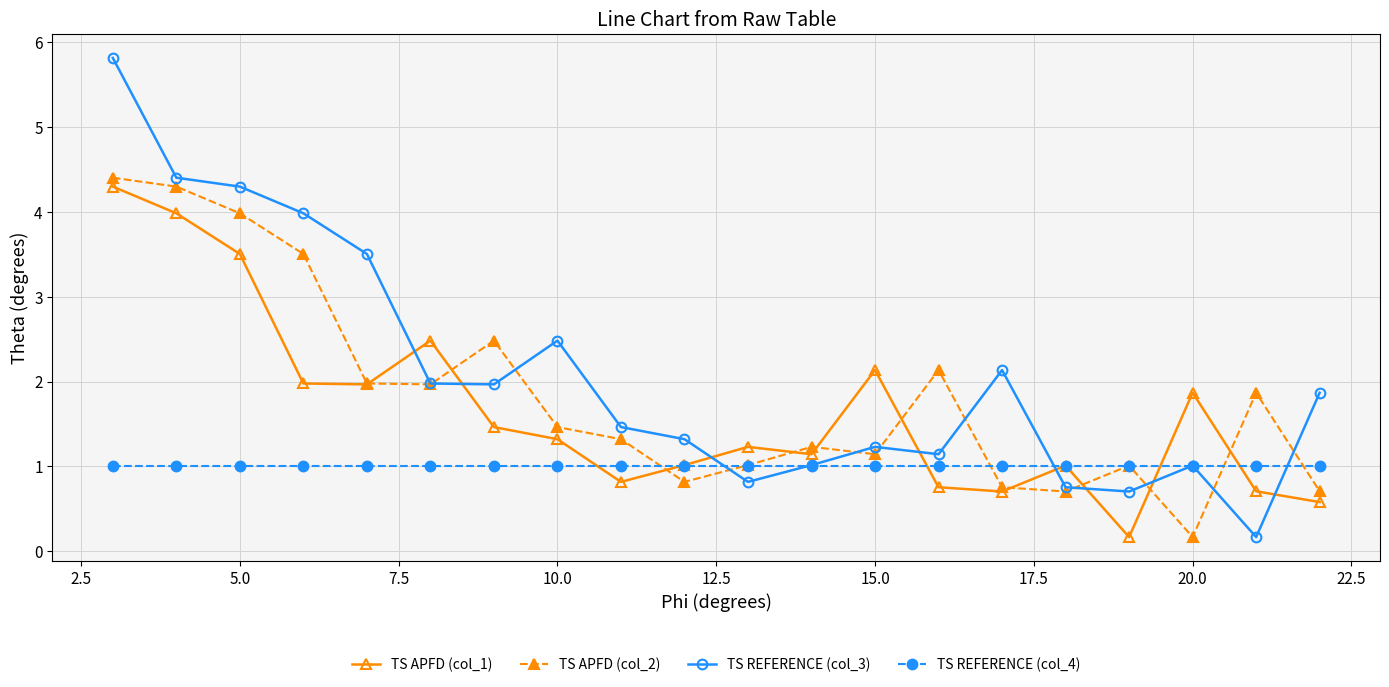

Which series has the largest range (max minus min)?

TS REFERENCE (col_3)